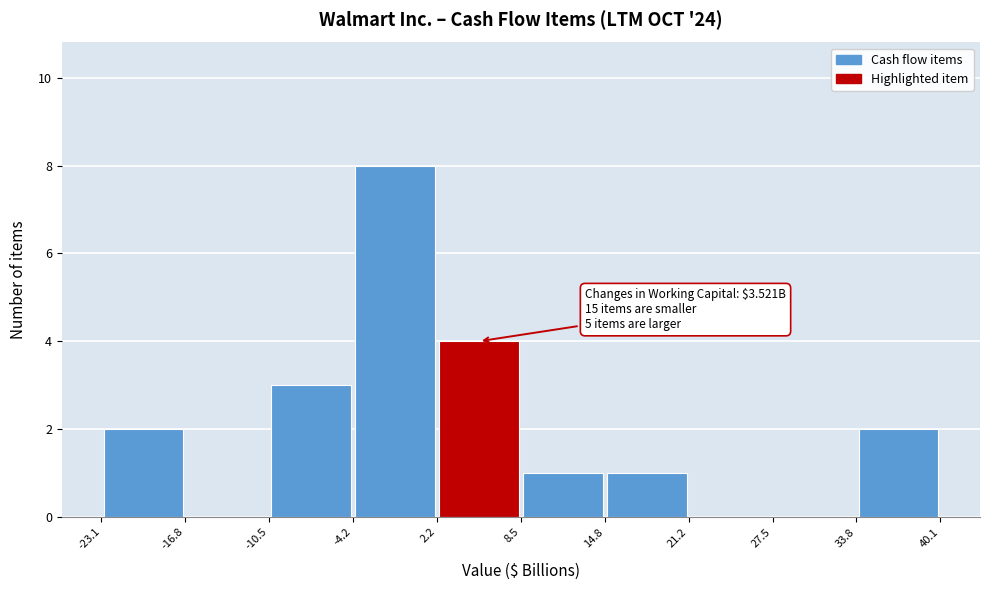

Over which range of the x-axis is the bar tallest?

-4.2 to 2.2